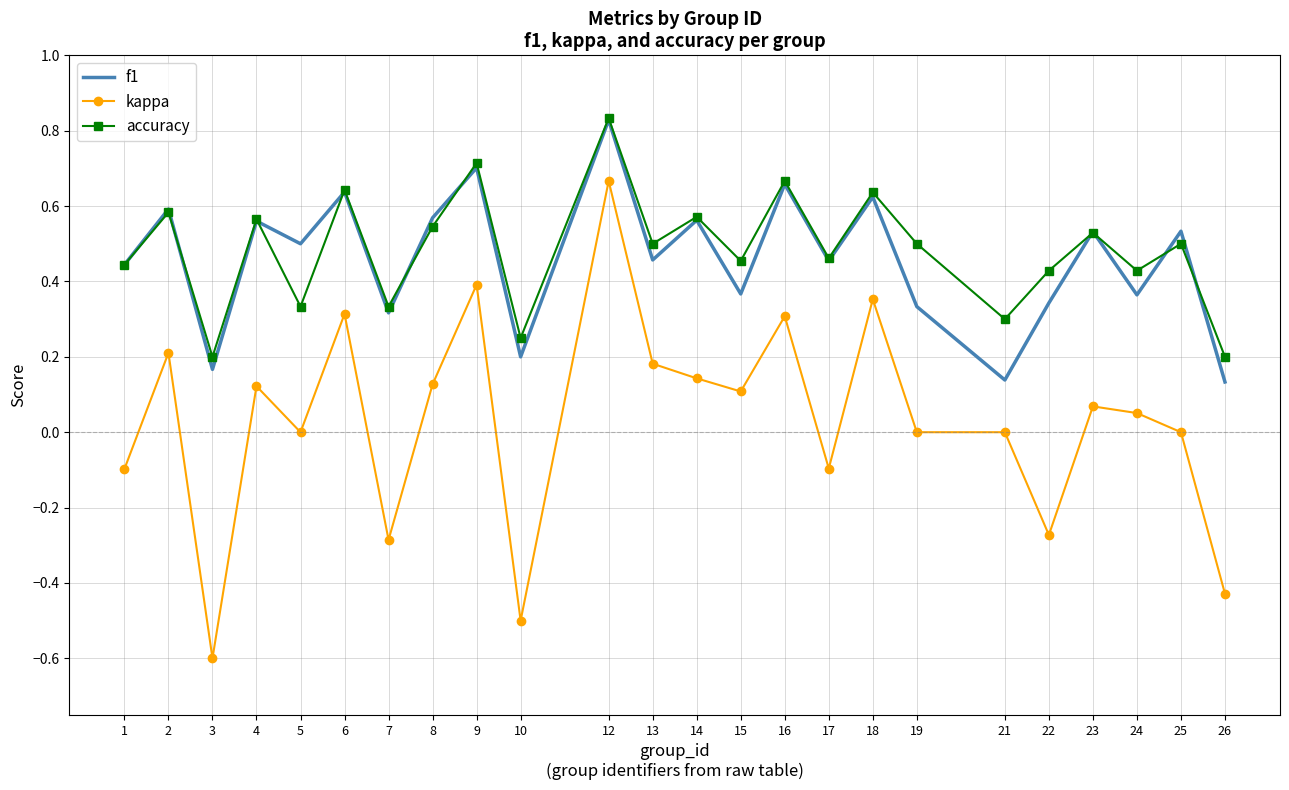

At which category does f1 reach its first local valley?

3